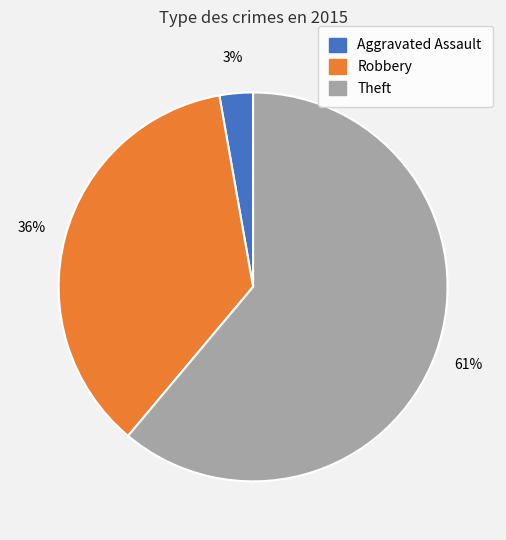

What is the ratio of the value at Theft to the value at Robbery?

1.7